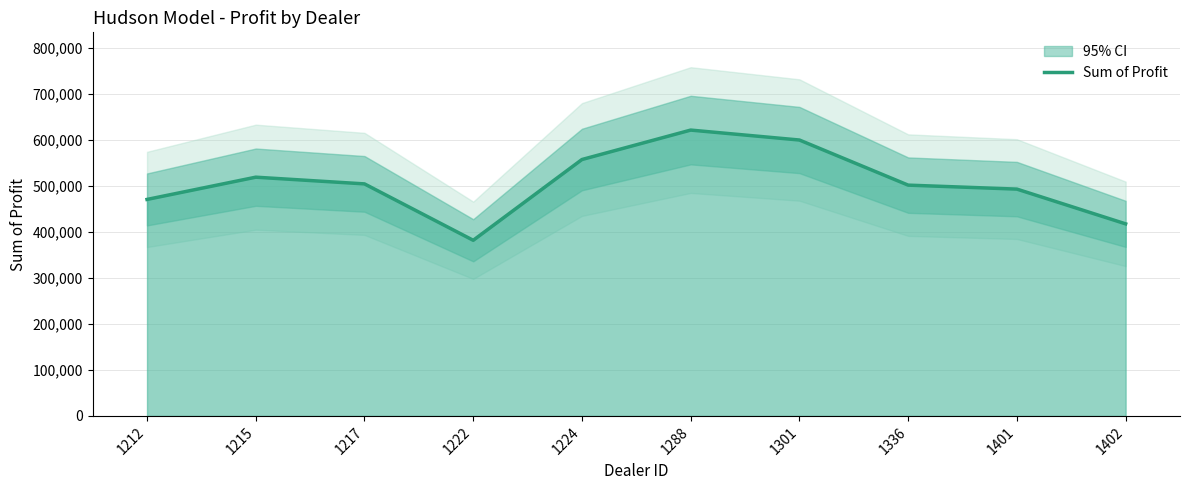

Between 1215 and 1222, which is larger?

1215